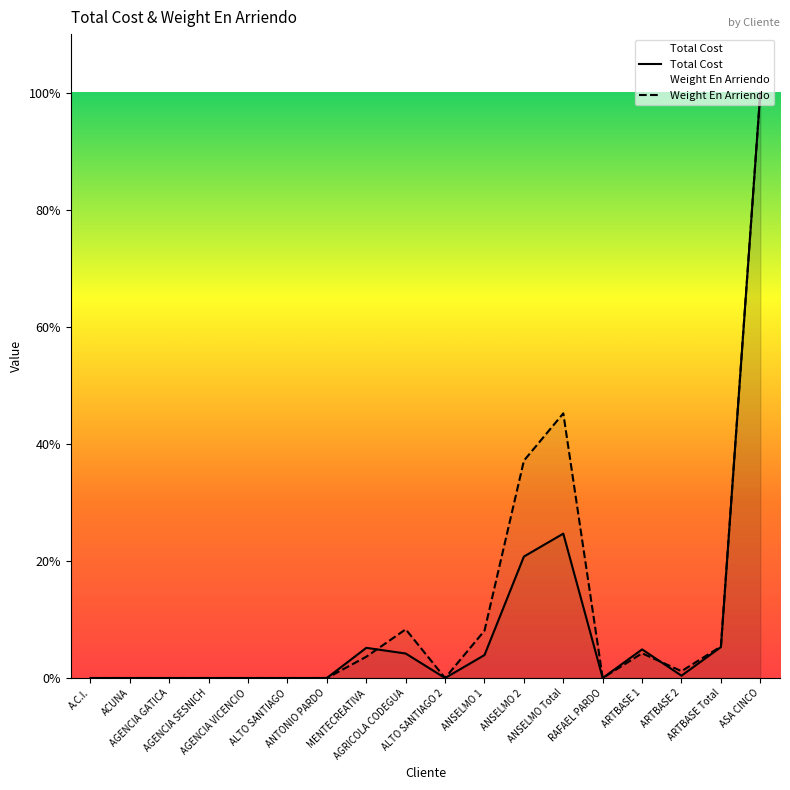

At which category does Total Cost reach its first local valley?

ALTO SANTIAGO 2